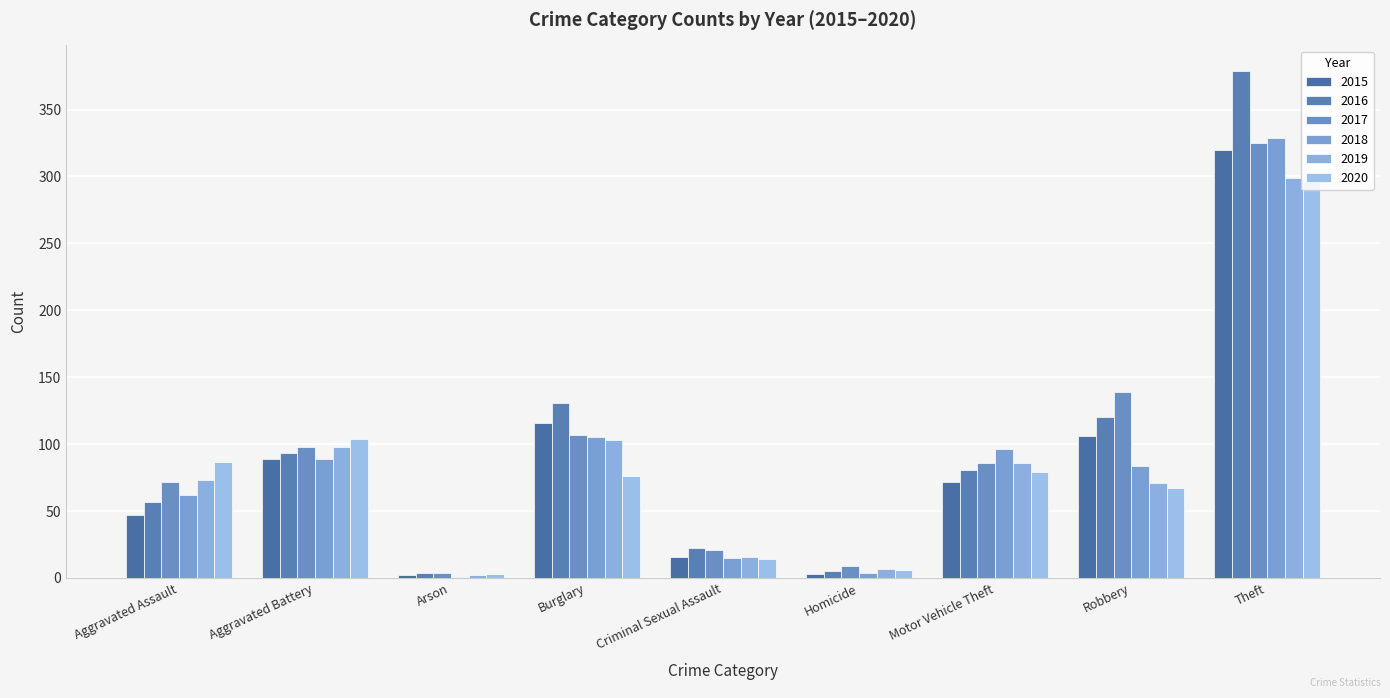

What is the difference between the 2015 values at Aggravated Battery and Criminal Sexual Assault?

73